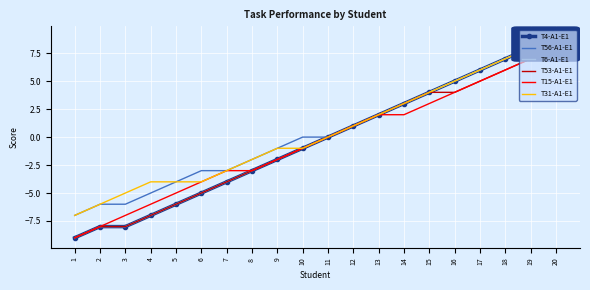

Rank the categories by T4-A1-E1 value from lowest to highest.

1, 2, 3, 4, 5, 6, 7, 8, 9, 10, 11, 12, 13, 14, 15, 16, 17, 18, 19, 20